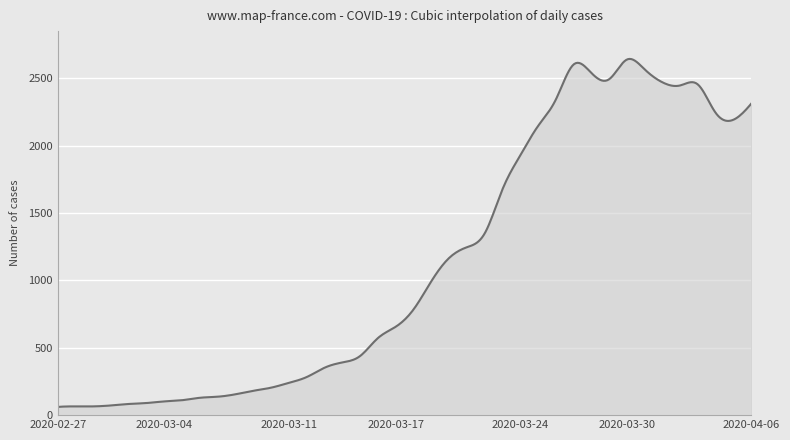

What is the greatest value displayed?

2643.9